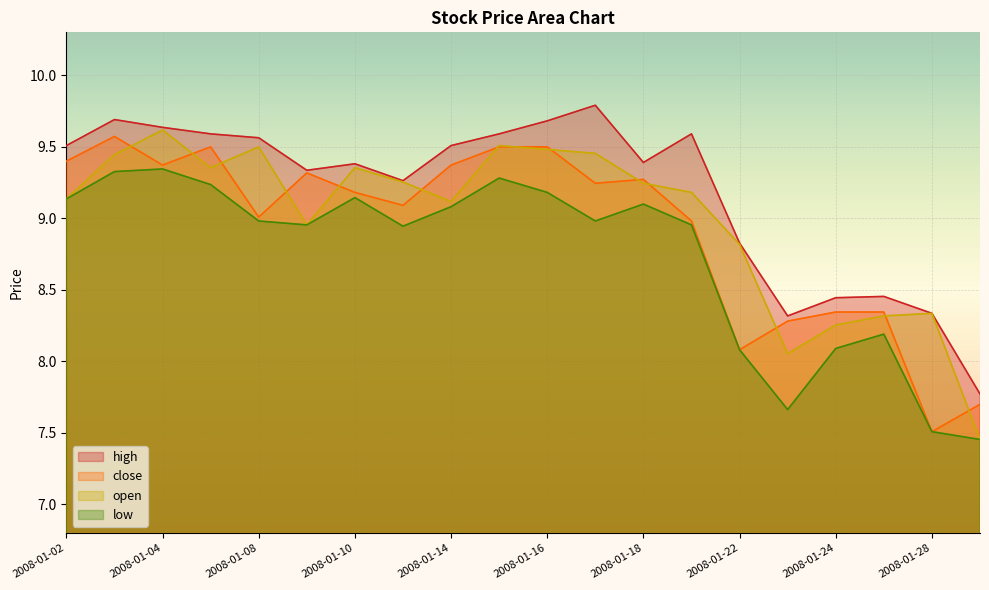

Which has a higher value, 2008-01-21 or 2008-01-24?

2008-01-21